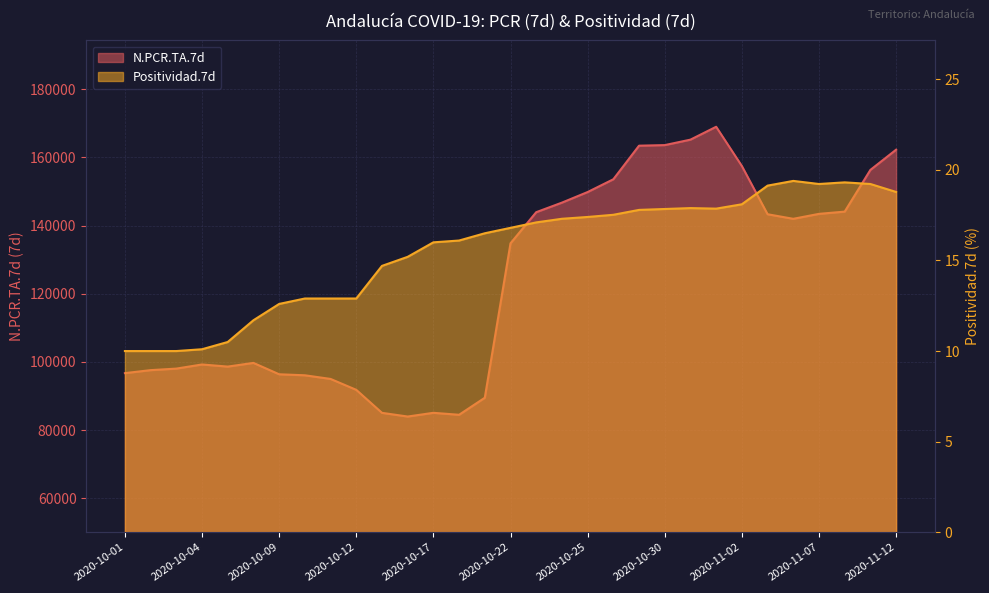

What is the lowest value of the Positividad.7d series?

10.0